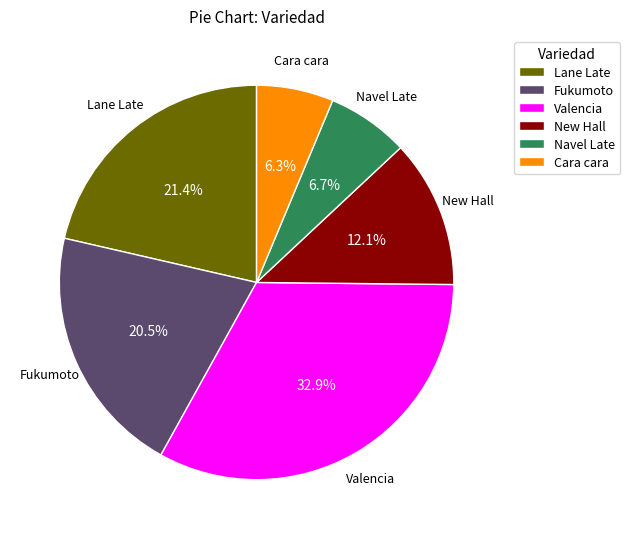

Which slice is the largest?

Valencia